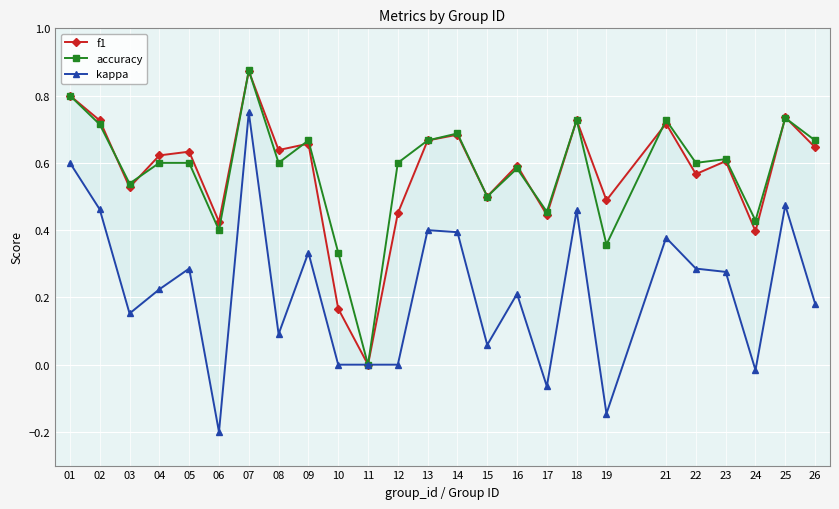

At which label does accuracy reach its peak?

07